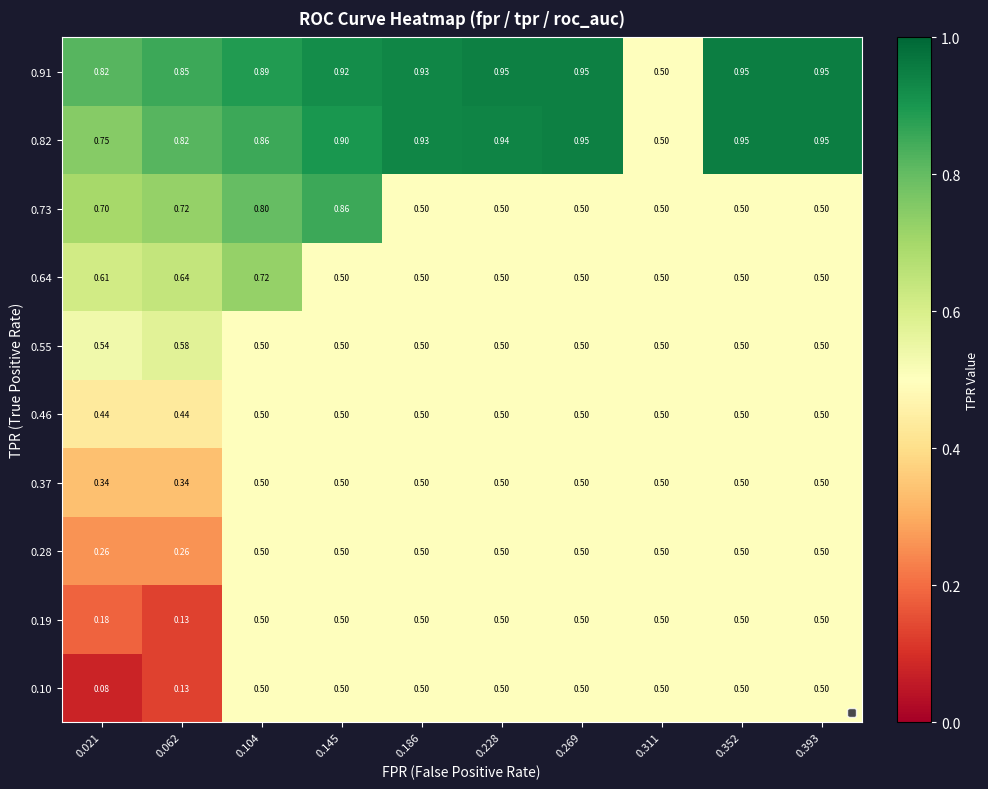

Is the value of 0.28 at 0.021 greater than the value of 0.91 at 0.352?

No